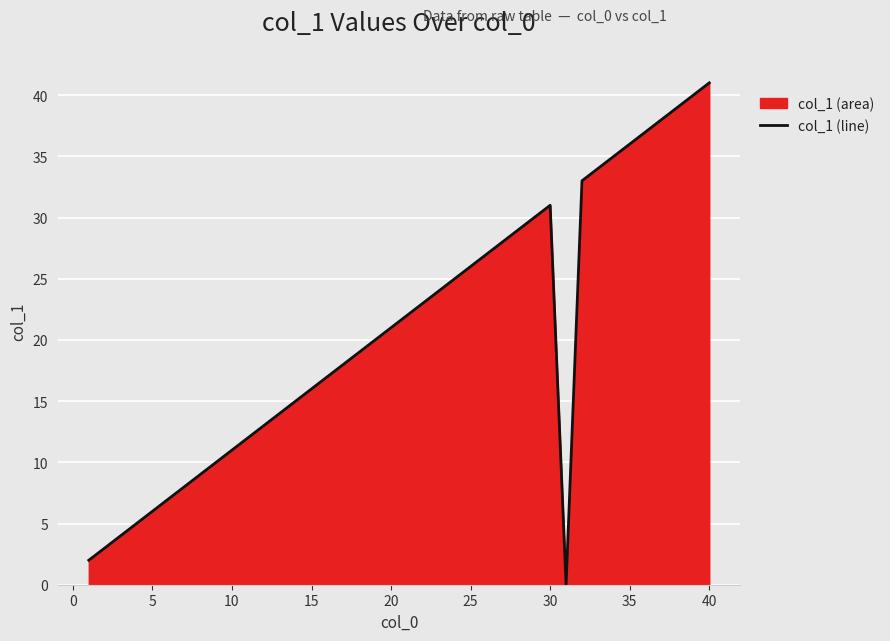

Approximately how many times larger is the value at 40 compared to 25?

1.6